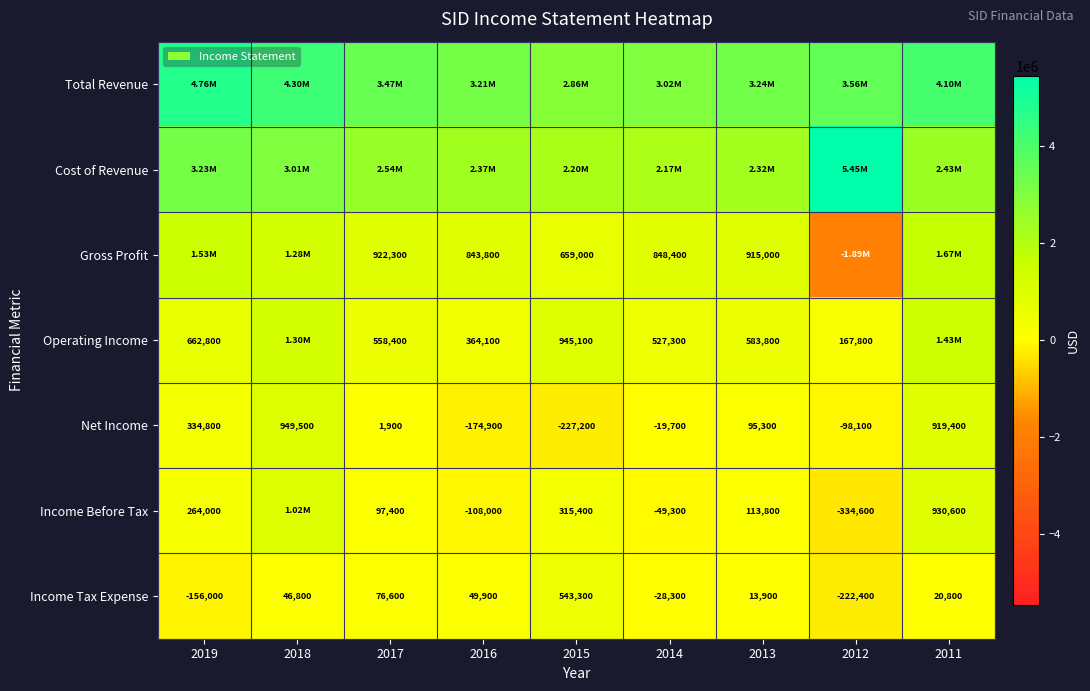

Which label corresponds to the largest value in the chart?

2012